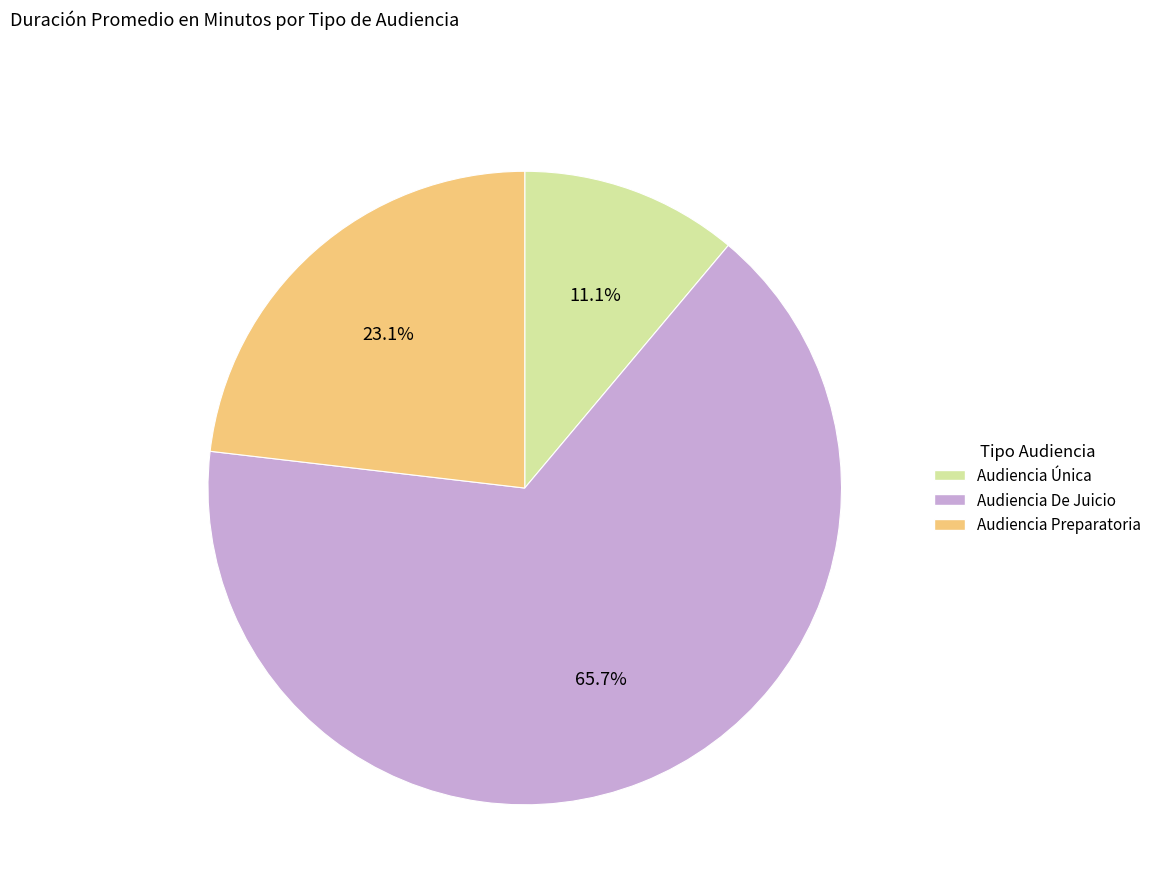

Is it true that Audiencia Preparatoria is 23% of the pie?

True